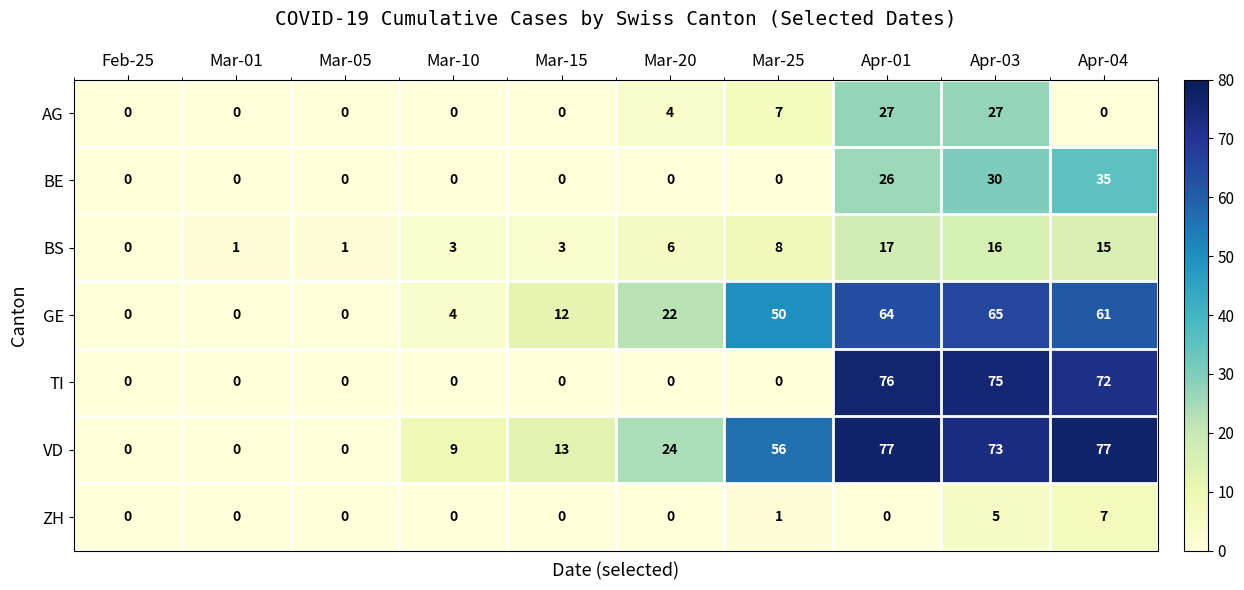

True or false: GE has a value of 25 at Feb-25.

False